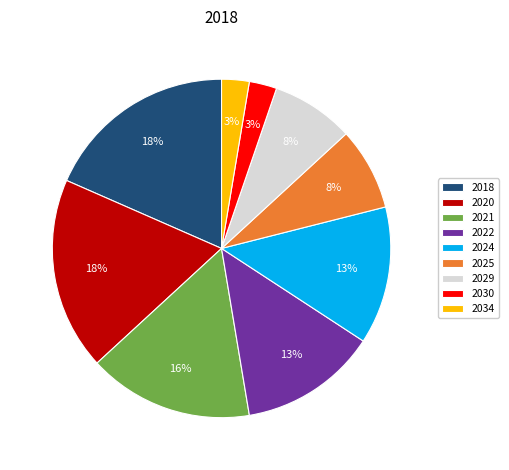

How many segments does this pie chart have?

9